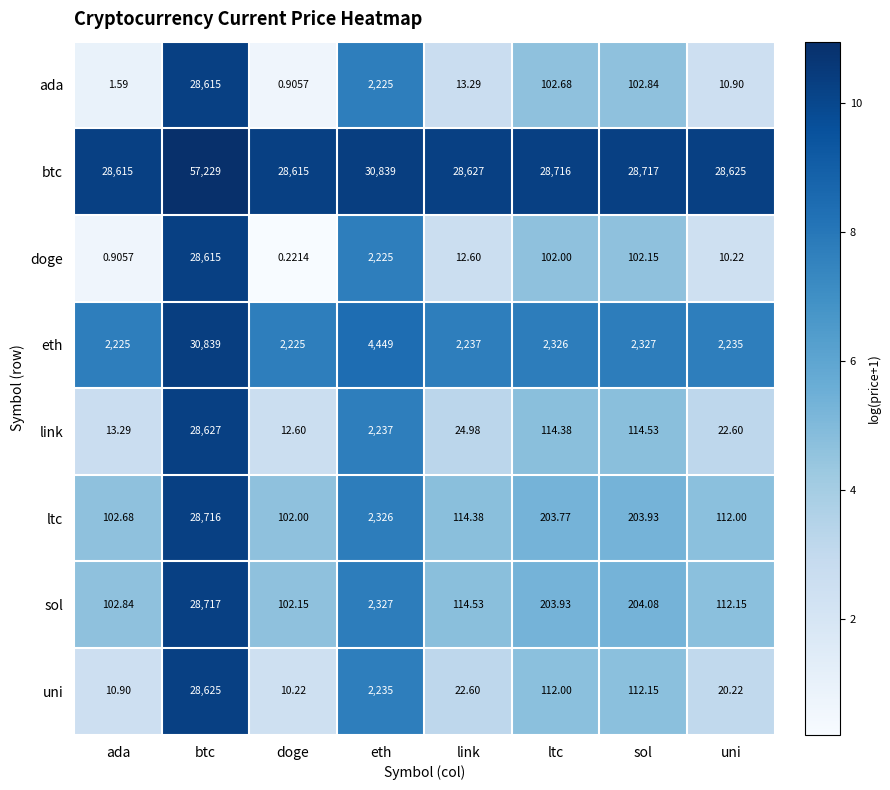

At which category is the sum across all series the highest?

btc